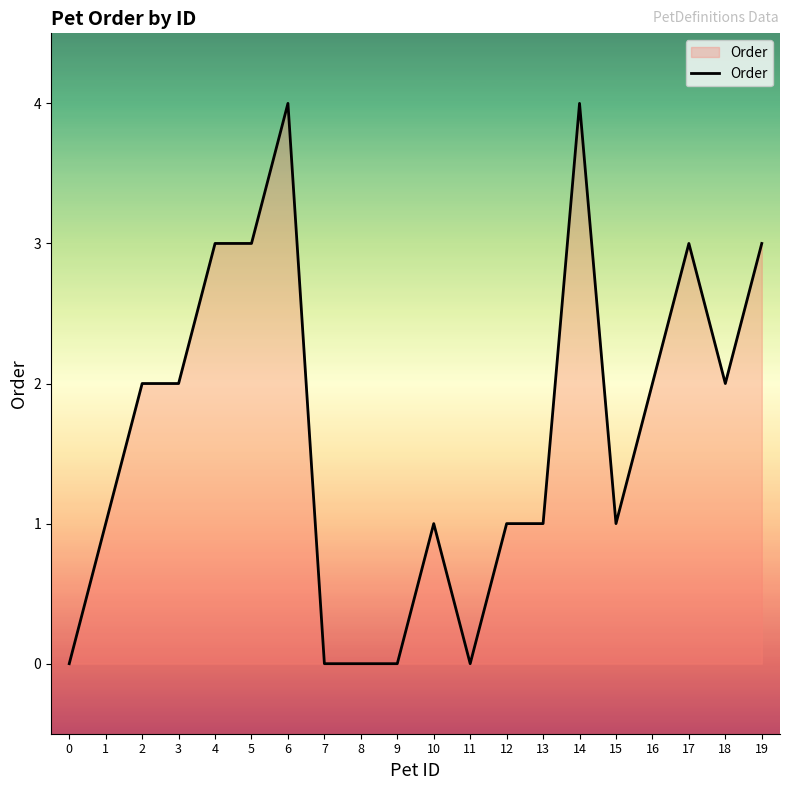

What is the difference between the maximum and minimum values?

4